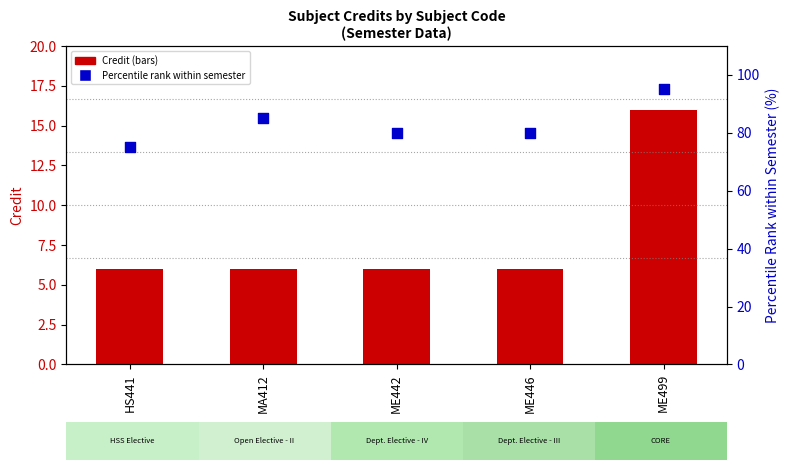

Is the value of Credit at HS441 greater than the value of Percentile rank within semester at ME442?

No